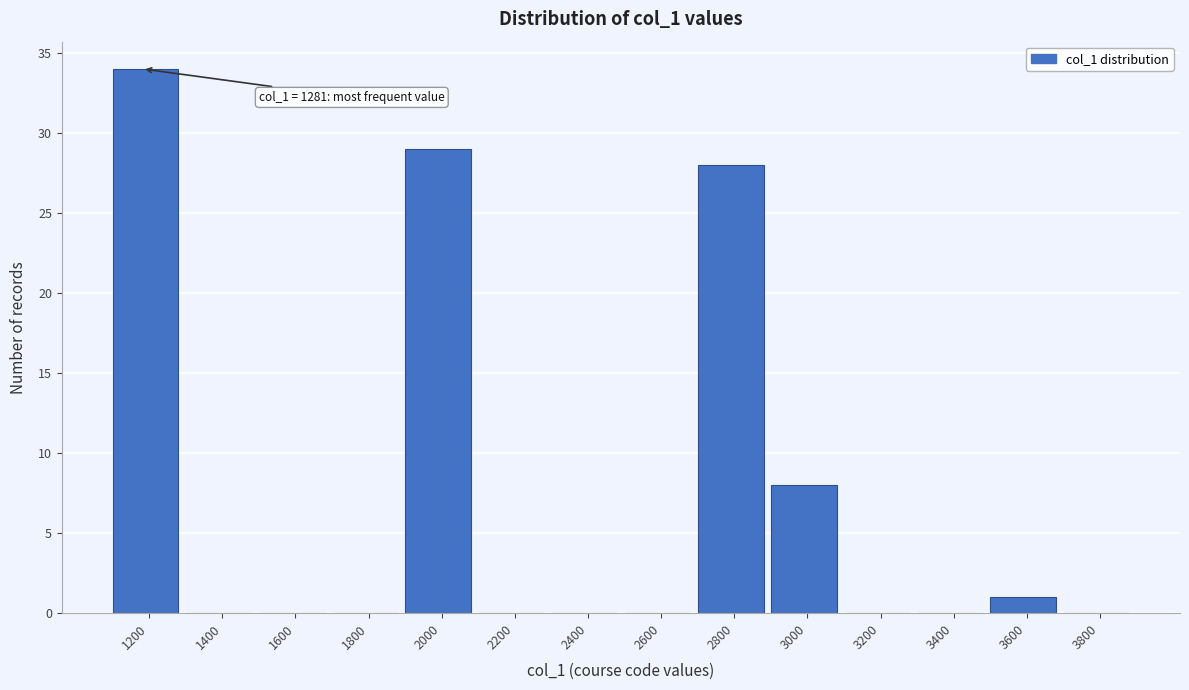

Reading right to left, extract all data points from this chart.

3800=0	3600=1	3400=0	3200=0	3000=8	2800=28	2600=0	2400=0	2200=0	2000=29	1800=0	1600=0	1400=0	1200=34